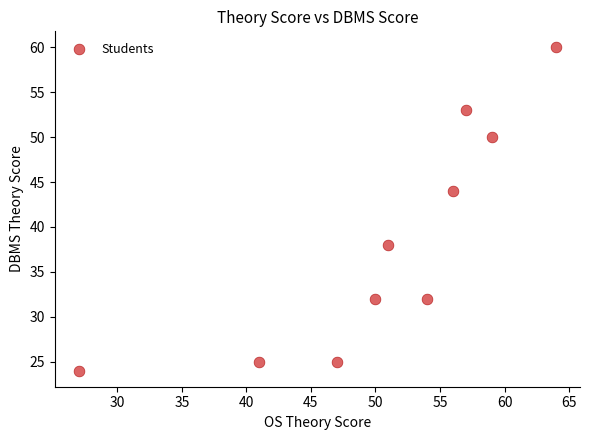

What Y value in the scatter plot is closest to 42?

44